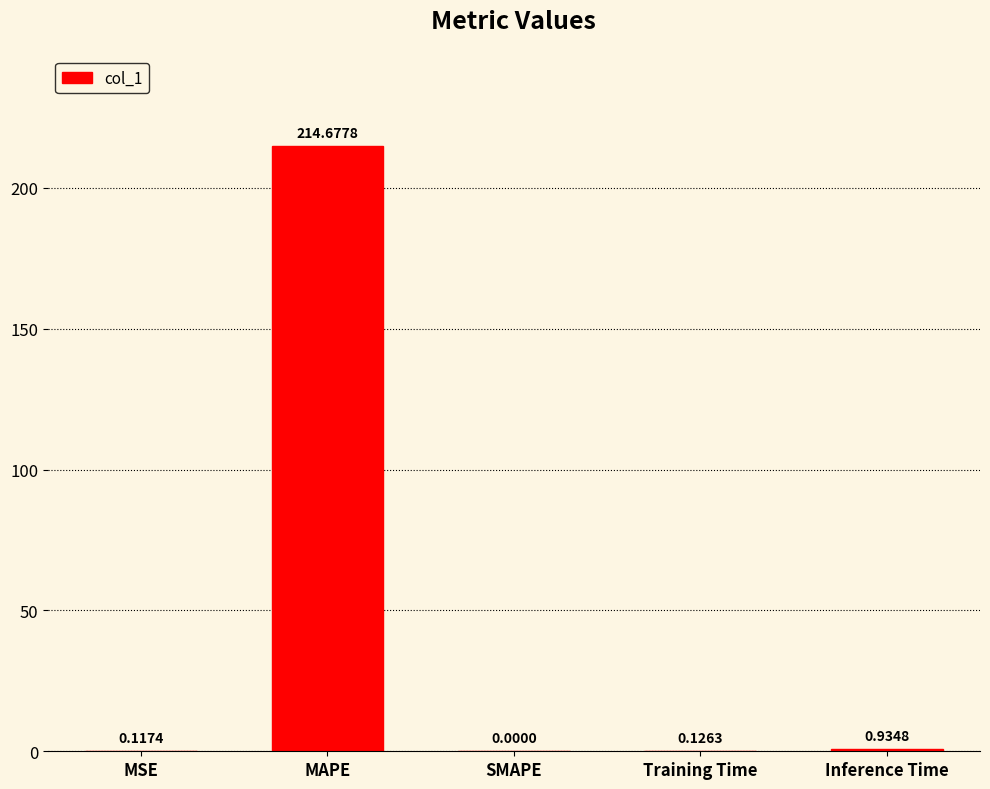

Count the number of values greater than 0.

4